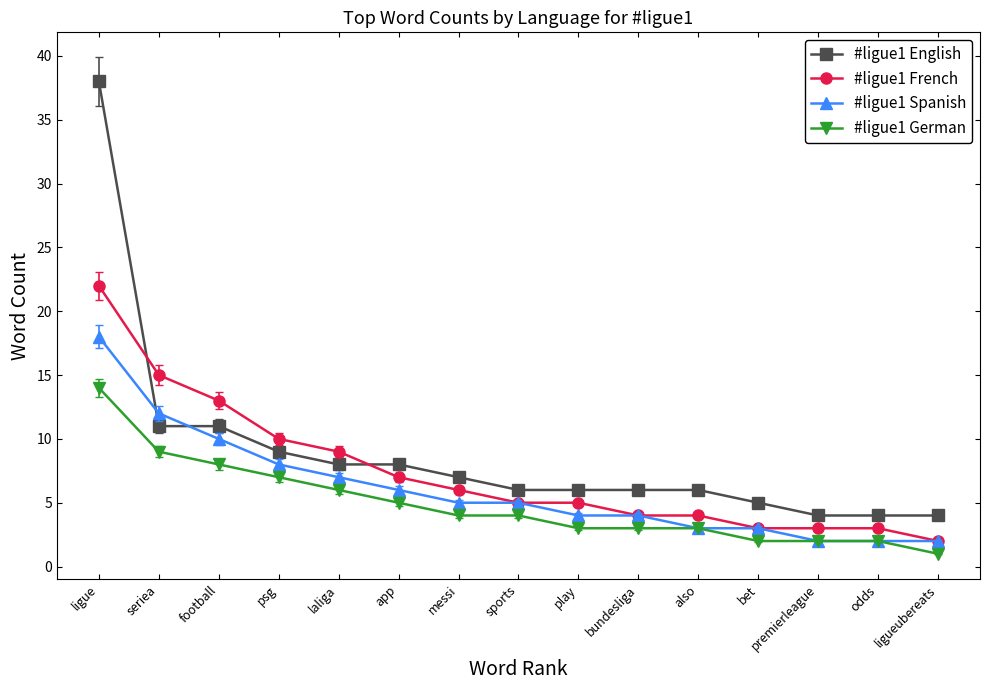

Does the chart display data point markers on the line(s)?

Yes